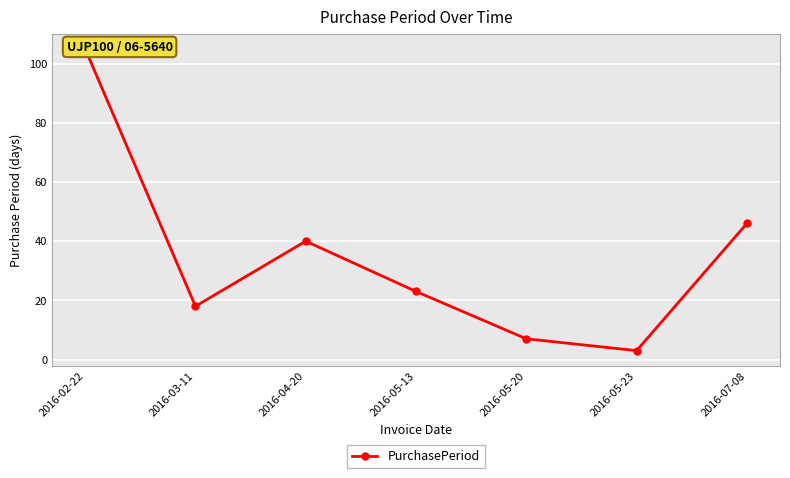

How many points are lower than both their immediate neighbors (excluding endpoints)?

2